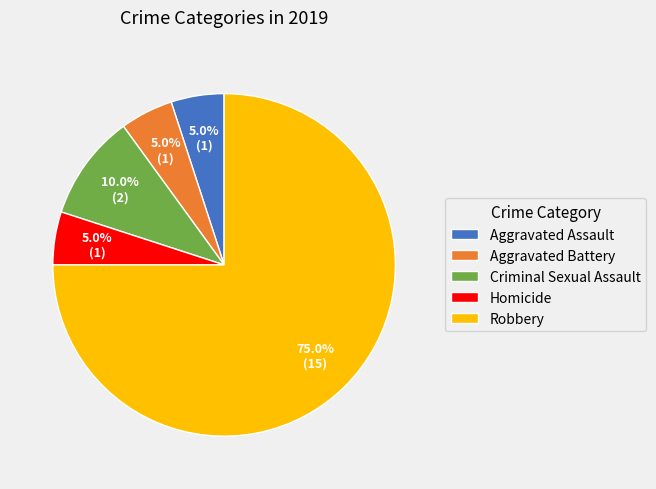

Which category has the biggest portion of the pie?

Robbery